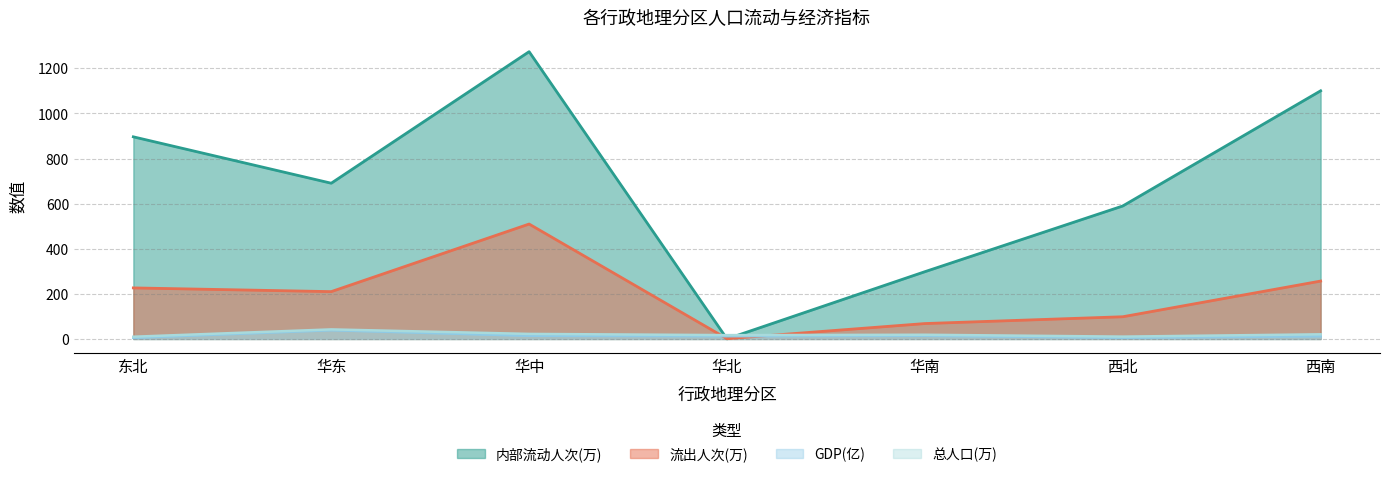

How many interior local peaks does the GDP series have?

2